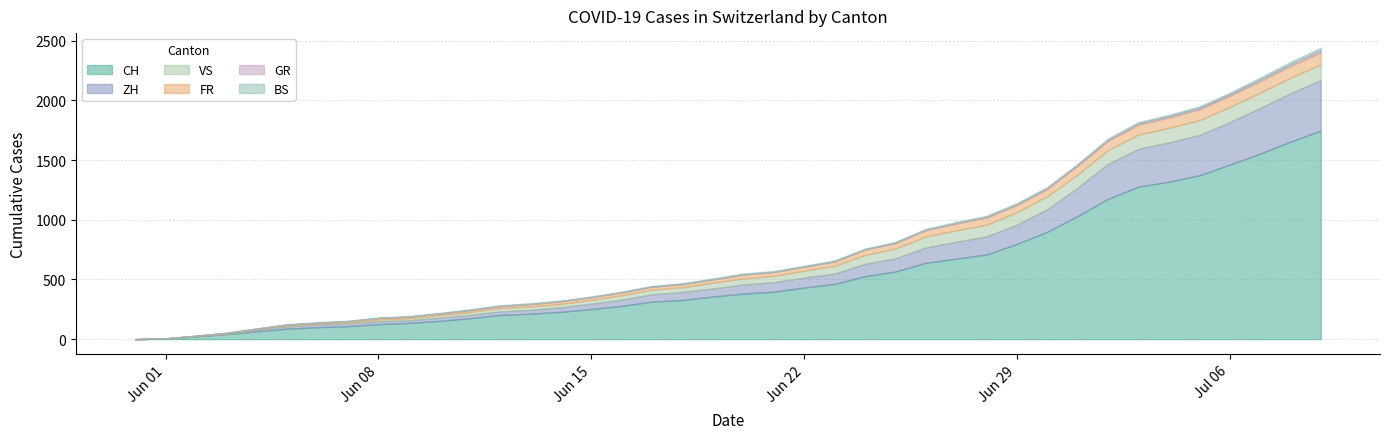

Reading right to left, transcribe all the data shown in this chart.

CH: 2020-07-09=1746	2020-07-08=1654	2020-07-07=1553	2020-07-06=1461	2020-07-05=1372	2020-07-04=1319	2020-07-03=1277	2020-07-02=1175	2020-07-01=1031	2020-06-30=899	2020-06-29=797	2020-06-28=709	2020-06-27=674	2020-06-26=639	2020-06-25=566	2020-06-24=527	2020-06-23=462	2020-06-22=432	2020-06-21=397	2020-06-20=382	2020-06-19=357	2020-06-18=328	2020-06-17=314	2020-06-16=279	2020-06-15=252	2020-06-14=229	2020-06-13=213	2020-06-12=203	2020-06-11=175	2020-06-10=153	2020-06-09=136	2020-06-08=126	2020-06-07=108	2020-06-06=100	2020-06-05=88	2020-06-04=66	2020-06-03=42	2020-06-02=23	2020-06-01=6	2020-05-31=0
ZH: 2020-07-09=424	2020-07-08=405	2020-07-07=382	2020-07-06=356	2020-07-05=337	2020-07-04=329	2020-07-03=316	2020-07-02=293	2020-07-01=237	2020-06-30=189	2020-06-29=161	2020-06-28=152	2020-06-27=141	2020-06-26=129	2020-06-25=110	2020-06-24=103	2020-06-23=87	2020-06-22=83	2020-06-21=80	2020-06-20=75	2020-06-19=68	2020-06-18=67	2020-06-17=62	2020-06-16=52	2020-06-15=45	2020-06-14=38	2020-06-13=33	2020-06-12=30	2020-06-11=28	2020-06-10=26	2020-06-09=23	2020-06-08=23	2020-06-07=23	2020-06-06=23	2020-06-05=19	2020-06-04=13	2020-06-03=5	2020-06-02=2	2020-06-01=0	2020-05-31=0
FR: 2020-07-09=100	2020-07-08=99	2020-07-07=96	2020-07-06=94	2020-07-05=92	2020-07-04=87	2020-07-03=84	2020-07-02=79	2020-07-01=72	2020-06-30=61	2020-06-29=61	2020-06-28=61	2020-06-27=56	2020-06-26=52	2020-06-25=47	2020-06-24=44	2020-06-23=36	2020-06-22=32	2020-06-21=32	2020-06-20=32	2020-06-19=27	2020-06-18=26	2020-06-17=24	2020-06-16=23	2020-06-15=22	2020-06-14=22	2020-06-13=20	2020-06-12=16	2020-06-11=16	2020-06-10=15	2020-06-09=13	2020-06-08=13	2020-06-07=9	2020-06-06=7	2020-06-05=7	2020-06-04=5	2020-06-03=3	2020-06-02=2	2020-06-01=0	2020-05-31=0
VS: 2020-07-09=132	2020-07-08=130	2020-07-07=130	2020-07-06=127	2020-07-05=124	2020-07-04=122	2020-07-03=120	2020-07-02=115	2020-07-01=112	2020-06-30=109	2020-06-29=105	2020-06-28=97	2020-06-27=96	2020-06-26=92	2020-06-25=82	2020-06-24=75	2020-06-23=65	2020-06-22=58	2020-06-21=53	2020-06-20=52	2020-06-19=48	2020-06-18=40	2020-06-17=39	2020-06-16=37	2020-06-15=32	2020-06-14=28	2020-06-13=28	2020-06-12=28	2020-06-11=24	2020-06-10=20	2020-06-09=16	2020-06-08=15	2020-06-07=10	2020-06-06=7	2020-06-05=7	2020-06-04=4	2020-06-03=2	2020-06-02=2	2020-06-01=1	2020-05-31=0
GR: 2020-07-09=18	2020-07-08=16	2020-07-07=14	2020-07-06=13	2020-07-05=12	2020-07-04=11	2020-07-03=11	2020-07-02=10	2020-07-01=9	2020-06-30=9	2020-06-29=8	2020-06-28=7	2020-06-27=7	2020-06-26=5	2020-06-25=3	2020-06-24=3	2020-06-23=3	2020-06-22=3	2020-06-21=2	2020-06-20=2	2020-06-19=2	2020-06-18=2	2020-06-17=2	2020-06-16=2	2020-06-15=2	2020-06-14=2	2020-06-13=2	2020-06-12=2	2020-06-11=2	2020-06-10=1	2020-06-09=1	2020-06-08=1	2020-06-07=1	2020-06-06=1	2020-06-05=1	2020-06-04=1	2020-06-03=1	2020-06-02=0	2020-06-01=0	2020-05-31=0
BS: 2020-07-09=21	2020-07-08=18	2020-07-07=15	2020-07-06=12	2020-07-05=12	2020-07-04=11	2020-07-03=10	2020-07-02=8	2020-07-01=7	2020-06-30=7	2020-06-29=7	2020-06-28=7	2020-06-27=7	2020-06-26=7	2020-06-25=7	2020-06-24=7	2020-06-23=7	2020-06-22=7	2020-06-21=7	2020-06-20=7	2020-06-19=7	2020-06-18=6	2020-06-17=6	2020-06-16=5	2020-06-15=5	2020-06-14=5	2020-06-13=5	2020-06-12=5	2020-06-11=5	2020-06-10=5	2020-06-09=5	2020-06-08=4	2020-06-07=4	2020-06-06=4	2020-06-05=4	2020-06-04=1	2020-06-03=1	2020-06-02=0	2020-06-01=0	2020-05-31=0